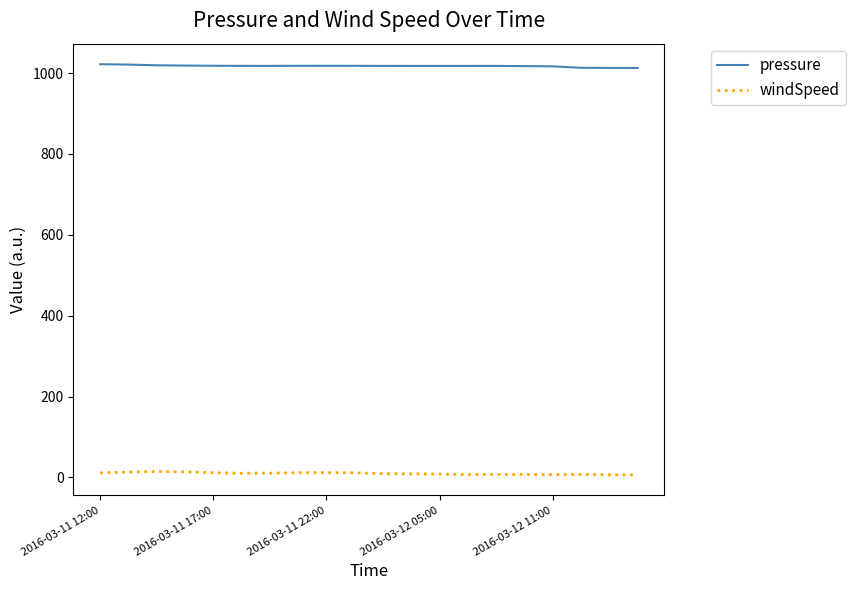

How many categories are shown in the chart?

20